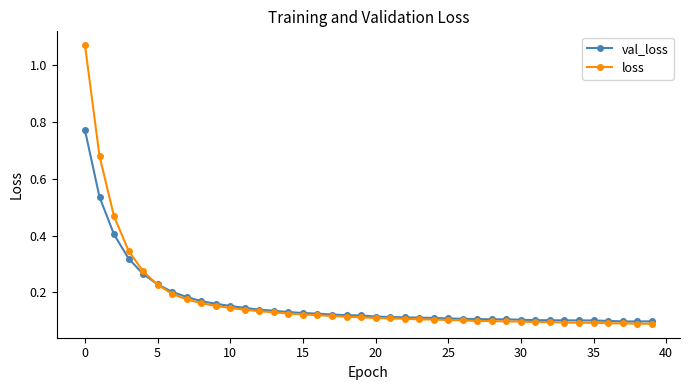

Rank the series by their maximum value, from lowest to highest.

val_loss, loss